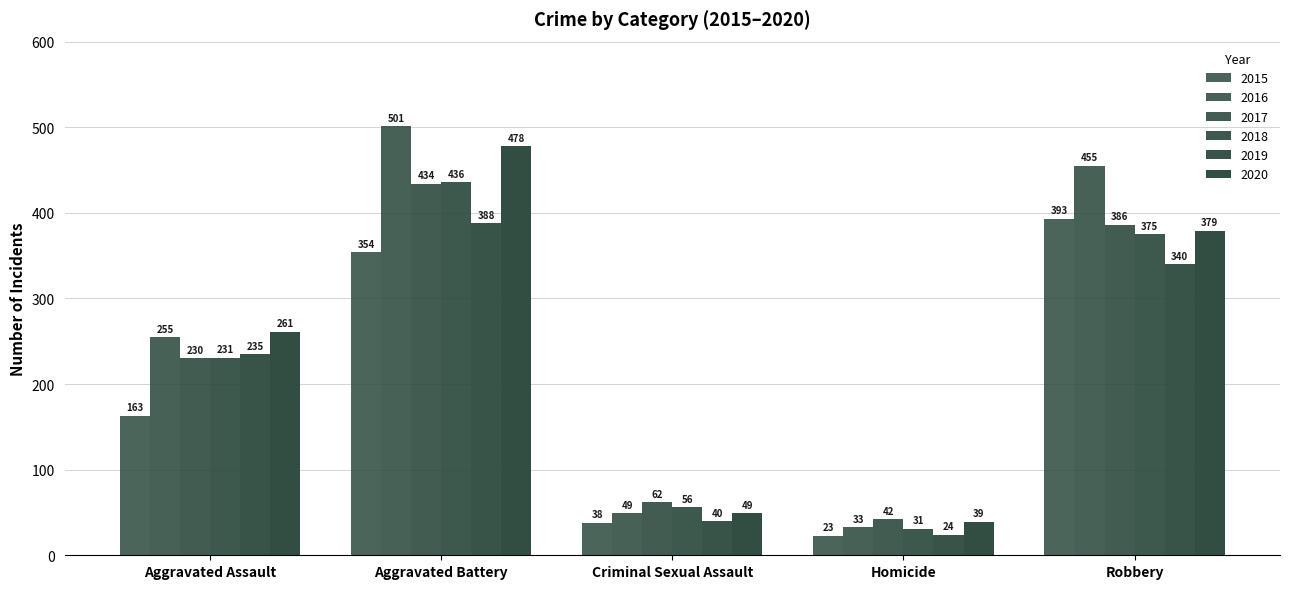

Which has a higher value, Aggravated Battery or Aggravated Assault?

Aggravated Battery